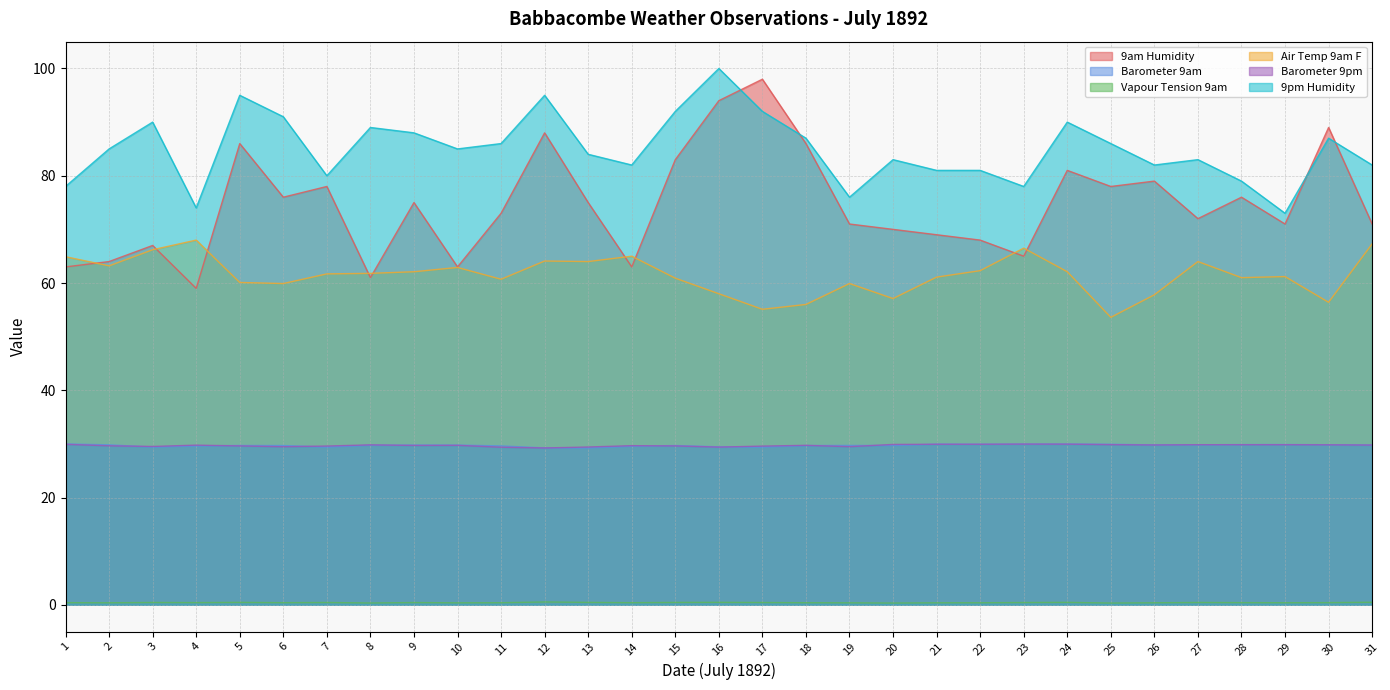

True or false: 9pm Humidity has a value of 43.8 at 1.

False